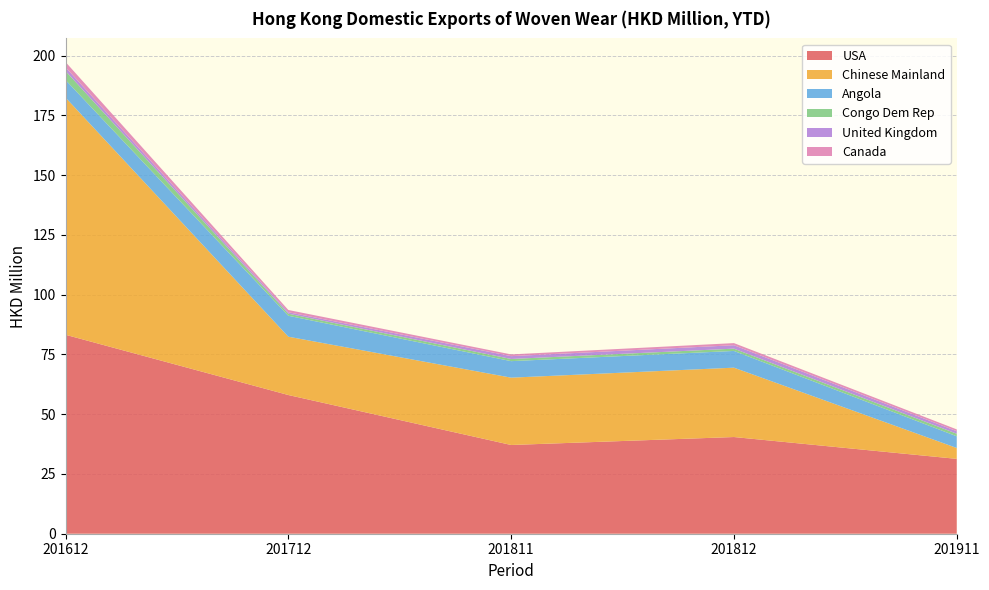

Reading left to right, transcribe all the data shown in this chart.

USA: 83.2	58.0	37.1	40.5	31.3
Chinese Mainland: 99.2	24.4	28.2	29.0	4.5
Angola: 7.4	8.8	6.9	7.0	4.9
Congo Dem Rep: 3.7	0.9	0.9	1.0	1.1
United Kingdom: 1.6	0.6	1.2	1.4	1.1
Canada: 2.2	0.9	0.7	0.9	0.8